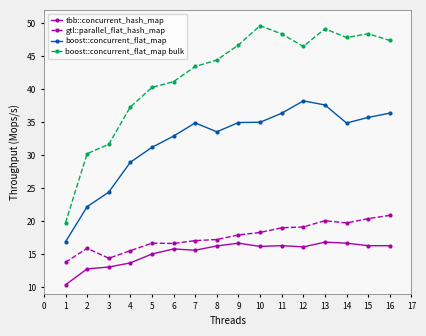

List the series in order of their peak value, highest first.

boost::concurrent_flat_map bulk, boost::concurrent_flat_map, gtl::parallel_flat_hash_map, tbb::concurrent_hash_map